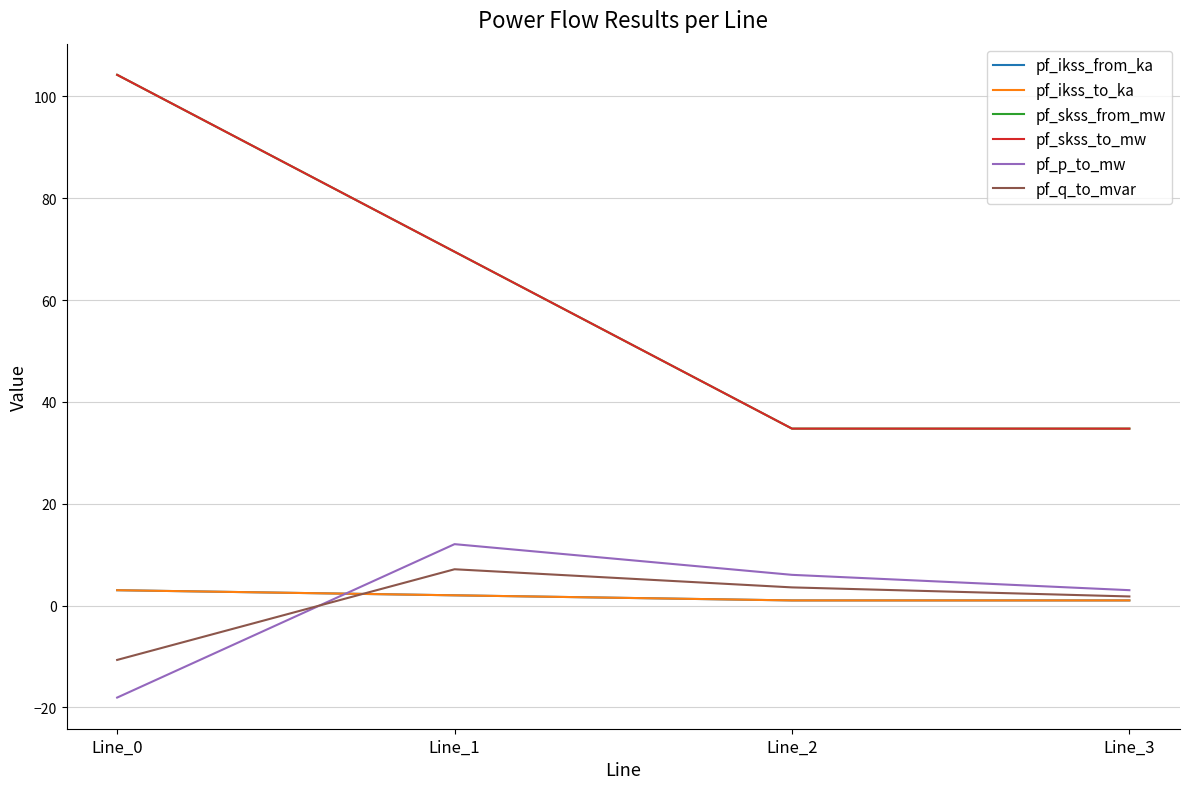

Which category has the lowest value across all series?

Line_0